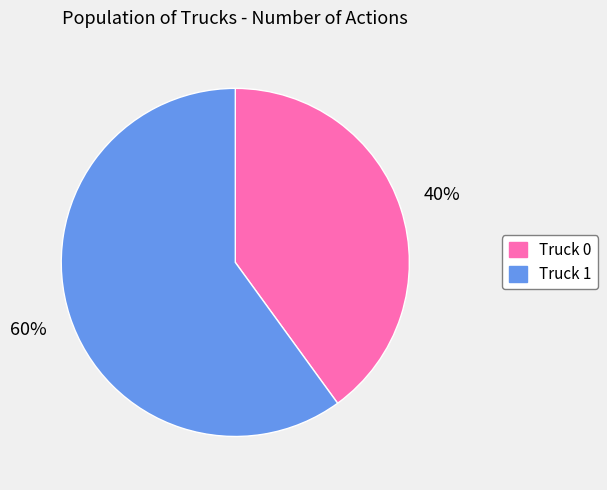

Does any single category account for the majority?

Yes